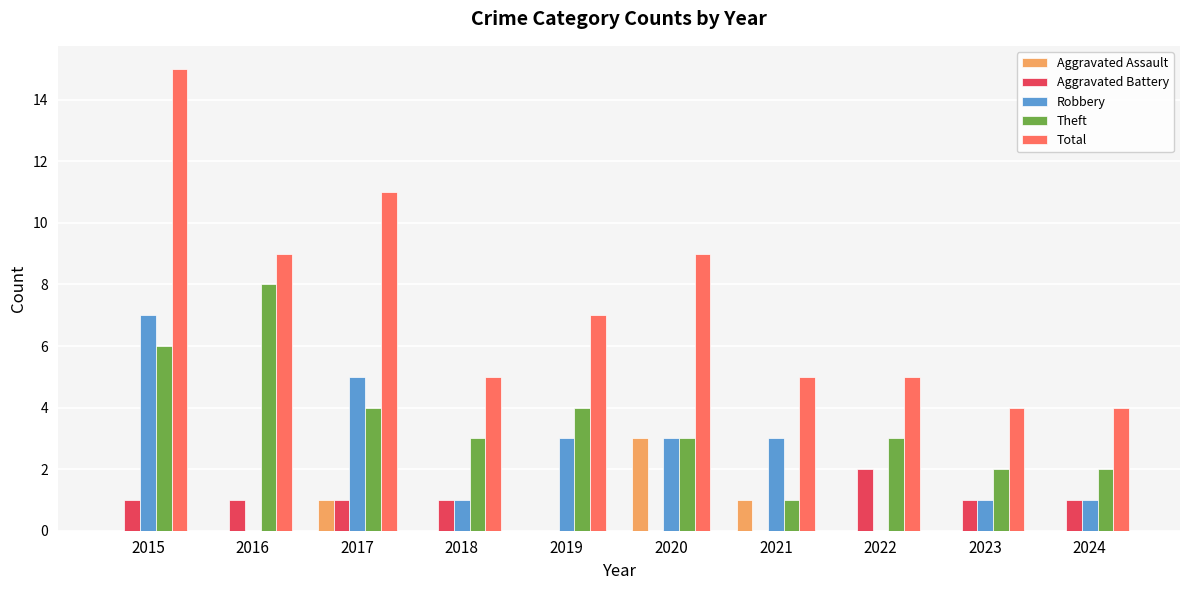

The value of Total at 2023 is 4. True or false?

True